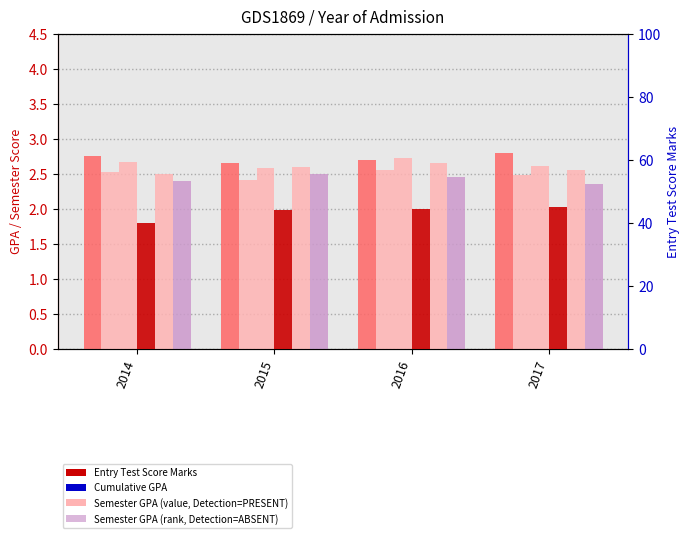

At which category is the sum across all series the highest?

2017